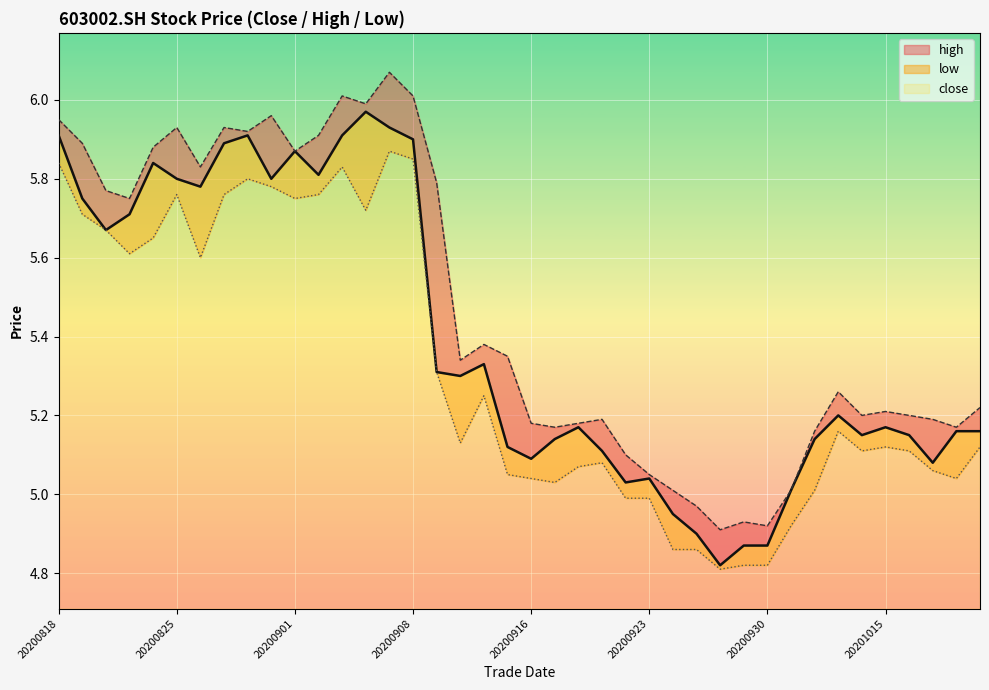

Count the number of categories in the chart.

40